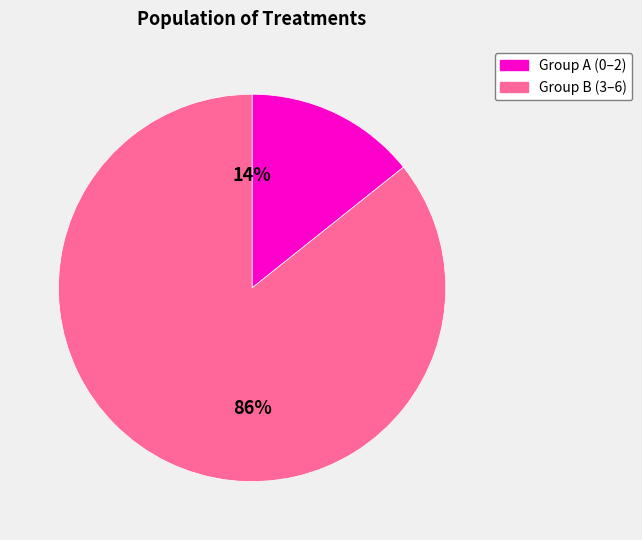

To the nearest percent, what portion does Group B (3–6) represent?

86%